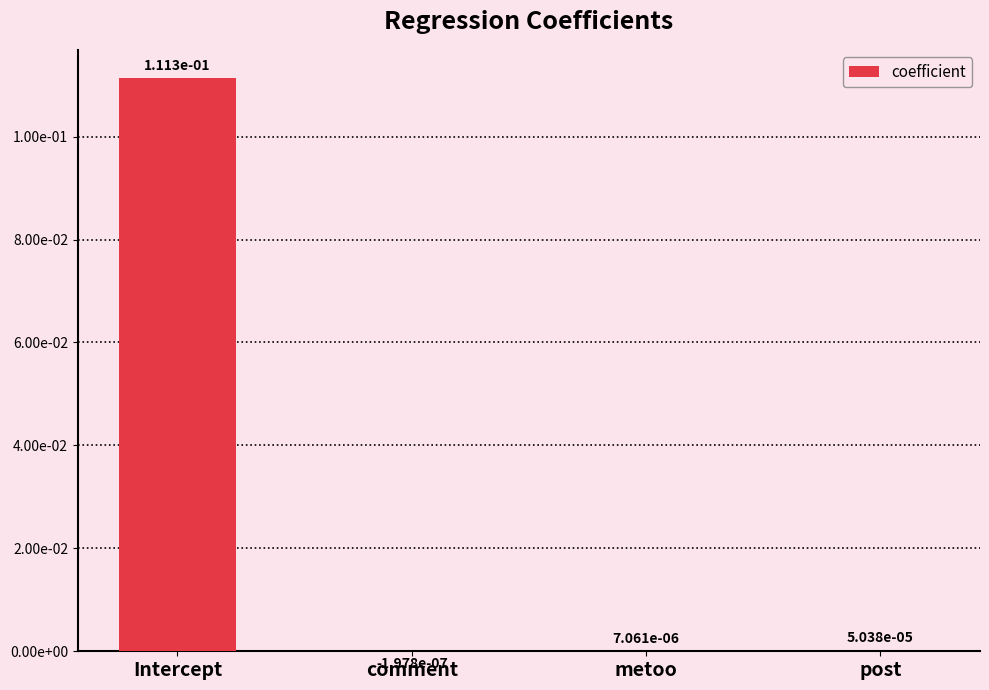

What is the change in value from Intercept to metoo?

-0.1